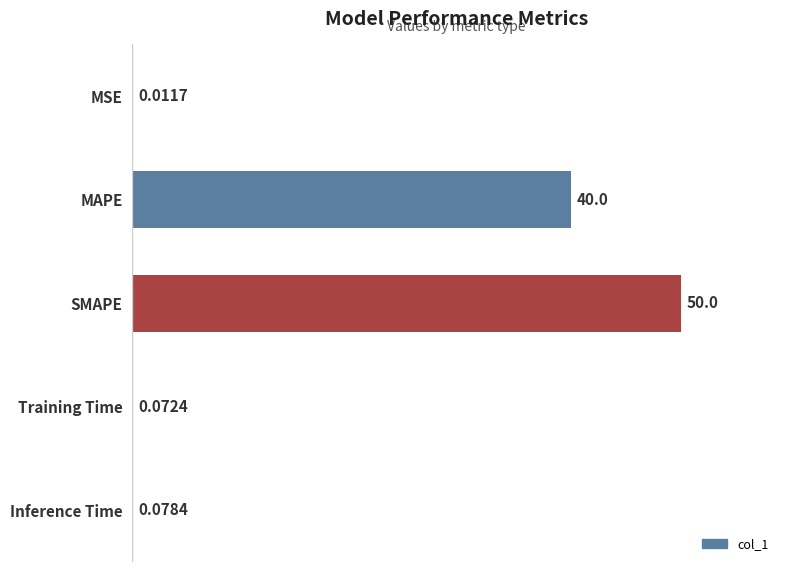

Between Training Time and SMAPE, which is larger?

SMAPE